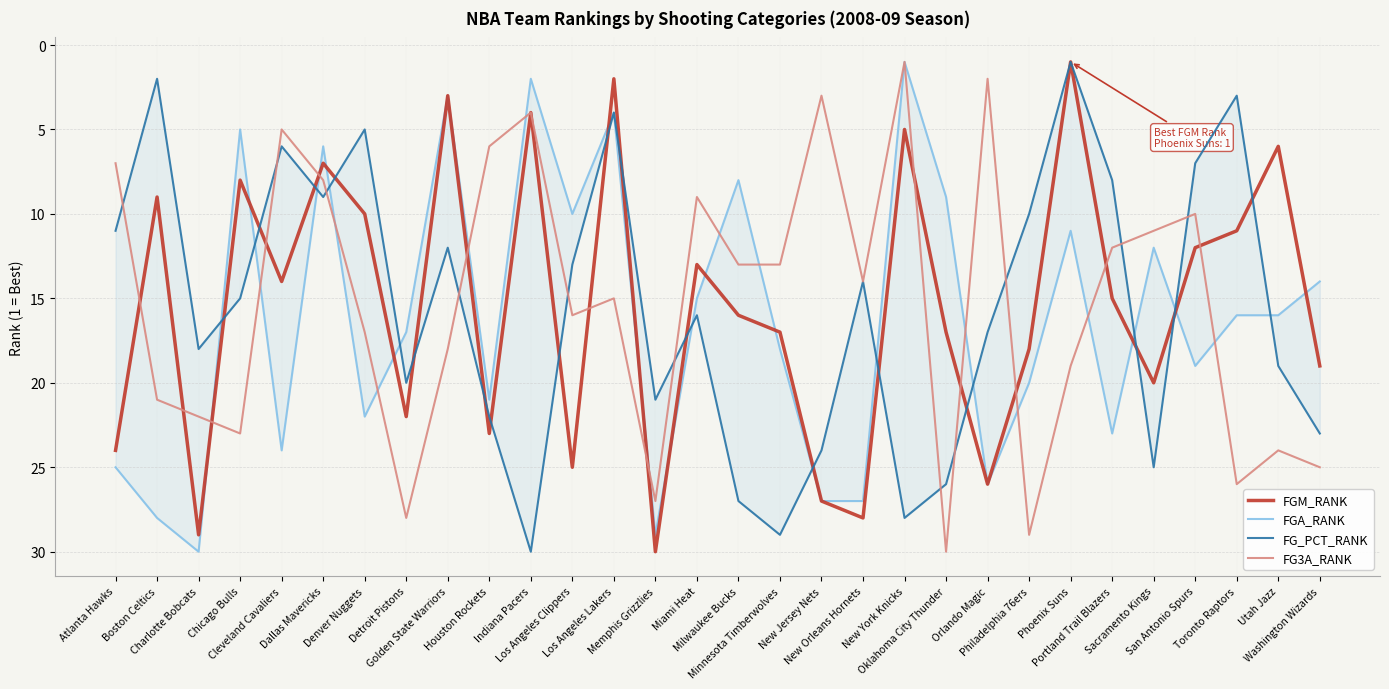

Reading left to right, transcribe all the data shown in this chart.

FGM_RANK: Atlanta Hawks=24	Boston Celtics=9	Charlotte Bobcats=29	Chicago Bulls=8	Cleveland Cavaliers=14	Dallas Mavericks=7	Denver Nuggets=10	Detroit Pistons=22	Golden State Warriors=3	Houston Rockets=23	Indiana Pacers=4	Los Angeles Clippers=25	Los Angeles Lakers=2	Memphis Grizzlies=30	Miami Heat=13	Milwaukee Bucks=16	Minnesota Timberwolves=17	New Jersey Nets=27	New Orleans Hornets=28	New York Knicks=5	Oklahoma City Thunder=17	Orlando Magic=26	Philadelphia 76ers=18	Phoenix Suns=1	Portland Trail Blazers=15	Sacramento Kings=20	San Antonio Spurs=12	Toronto Raptors=11	Utah Jazz=6	Washington Wizards=19
FGA_RANK: Atlanta Hawks=25	Boston Celtics=28	Charlotte Bobcats=30	Chicago Bulls=5	Cleveland Cavaliers=24	Dallas Mavericks=6	Denver Nuggets=22	Detroit Pistons=17	Golden State Warriors=3	Houston Rockets=21	Indiana Pacers=2	Los Angeles Clippers=10	Los Angeles Lakers=4	Memphis Grizzlies=29	Miami Heat=15	Milwaukee Bucks=8	Minnesota Timberwolves=18	New Jersey Nets=27	New Orleans Hornets=27	New York Knicks=1	Oklahoma City Thunder=9	Orlando Magic=26	Philadelphia 76ers=20	Phoenix Suns=11	Portland Trail Blazers=23	Sacramento Kings=12	San Antonio Spurs=19	Toronto Raptors=16	Utah Jazz=16	Washington Wizards=14
FG_PCT_RANK: Atlanta Hawks=11	Boston Celtics=2	Charlotte Bobcats=18	Chicago Bulls=15	Cleveland Cavaliers=6	Dallas Mavericks=9	Denver Nuggets=5	Detroit Pistons=20	Golden State Warriors=12	Houston Rockets=22	Indiana Pacers=30	Los Angeles Clippers=13	Los Angeles Lakers=4	Memphis Grizzlies=21	Miami Heat=16	Milwaukee Bucks=27	Minnesota Timberwolves=29	New Jersey Nets=24	New Orleans Hornets=14	New York Knicks=28	Oklahoma City Thunder=26	Orlando Magic=17	Philadelphia 76ers=10	Phoenix Suns=1	Portland Trail Blazers=8	Sacramento Kings=25	San Antonio Spurs=7	Toronto Raptors=3	Utah Jazz=19	Washington Wizards=23
FG3A_RANK: Atlanta Hawks=7	Boston Celtics=21	Charlotte Bobcats=22	Chicago Bulls=23	Cleveland Cavaliers=5	Dallas Mavericks=8	Denver Nuggets=17	Detroit Pistons=28	Golden State Warriors=18	Houston Rockets=6	Indiana Pacers=4	Los Angeles Clippers=16	Los Angeles Lakers=15	Memphis Grizzlies=27	Miami Heat=9	Milwaukee Bucks=13	Minnesota Timberwolves=13	New Jersey Nets=3	New Orleans Hornets=14	New York Knicks=1	Oklahoma City Thunder=30	Orlando Magic=2	Philadelphia 76ers=29	Phoenix Suns=19	Portland Trail Blazers=12	Sacramento Kings=11	San Antonio Spurs=10	Toronto Raptors=26	Utah Jazz=24	Washington Wizards=25